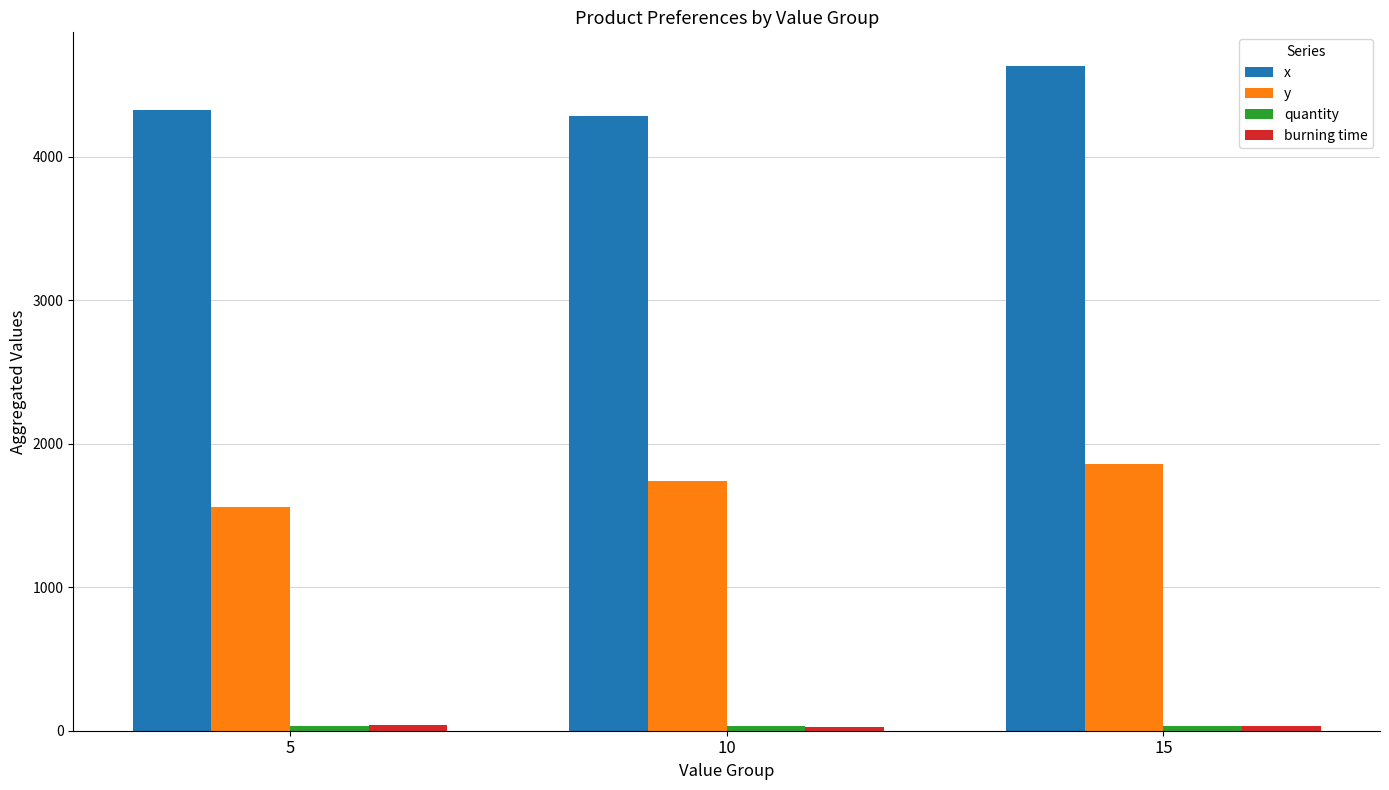

What is the difference between the maximum and minimum values in the y series?

300